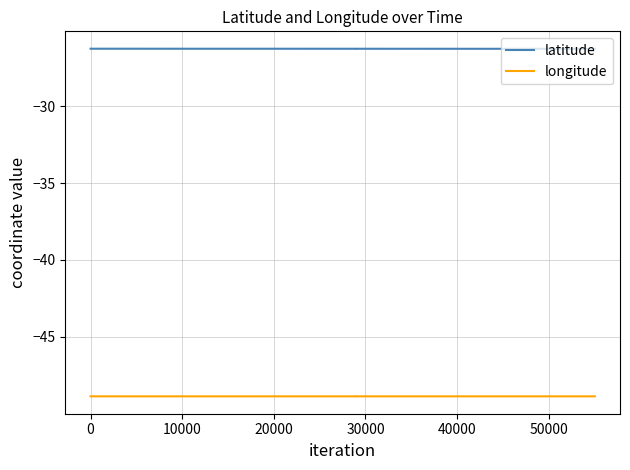

What is the difference between the highest and lowest values at 0?

22.6